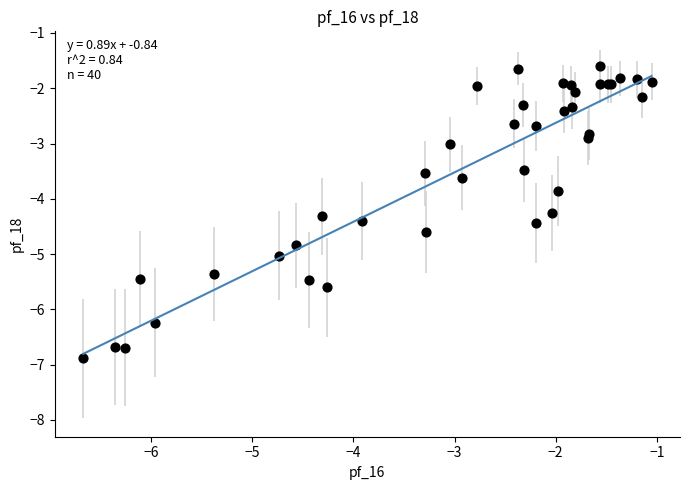

What Y value in the scatter plot is closest to -4?

-3.9